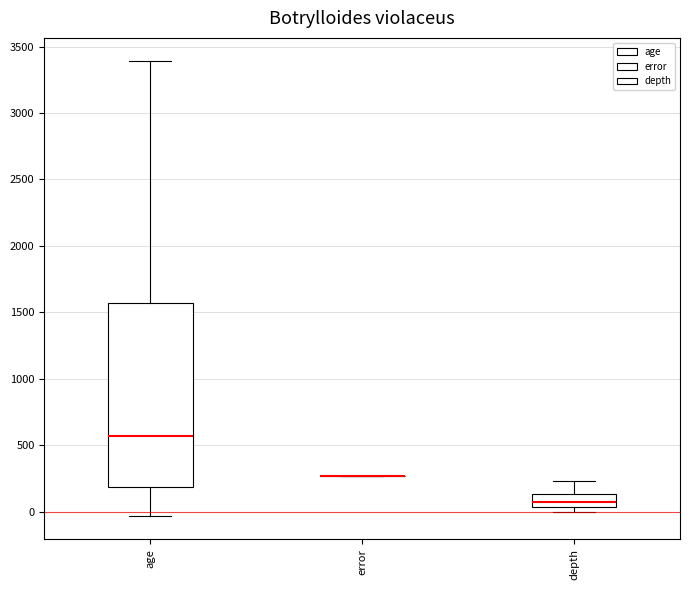

Which box is the tallest, from its lower edge to its upper edge?

age